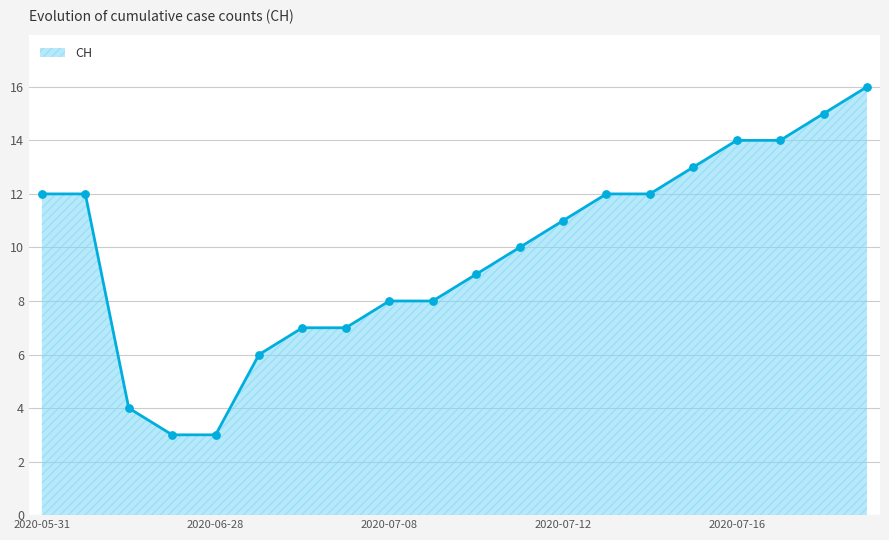

What is the difference between the maximum and minimum values?

13